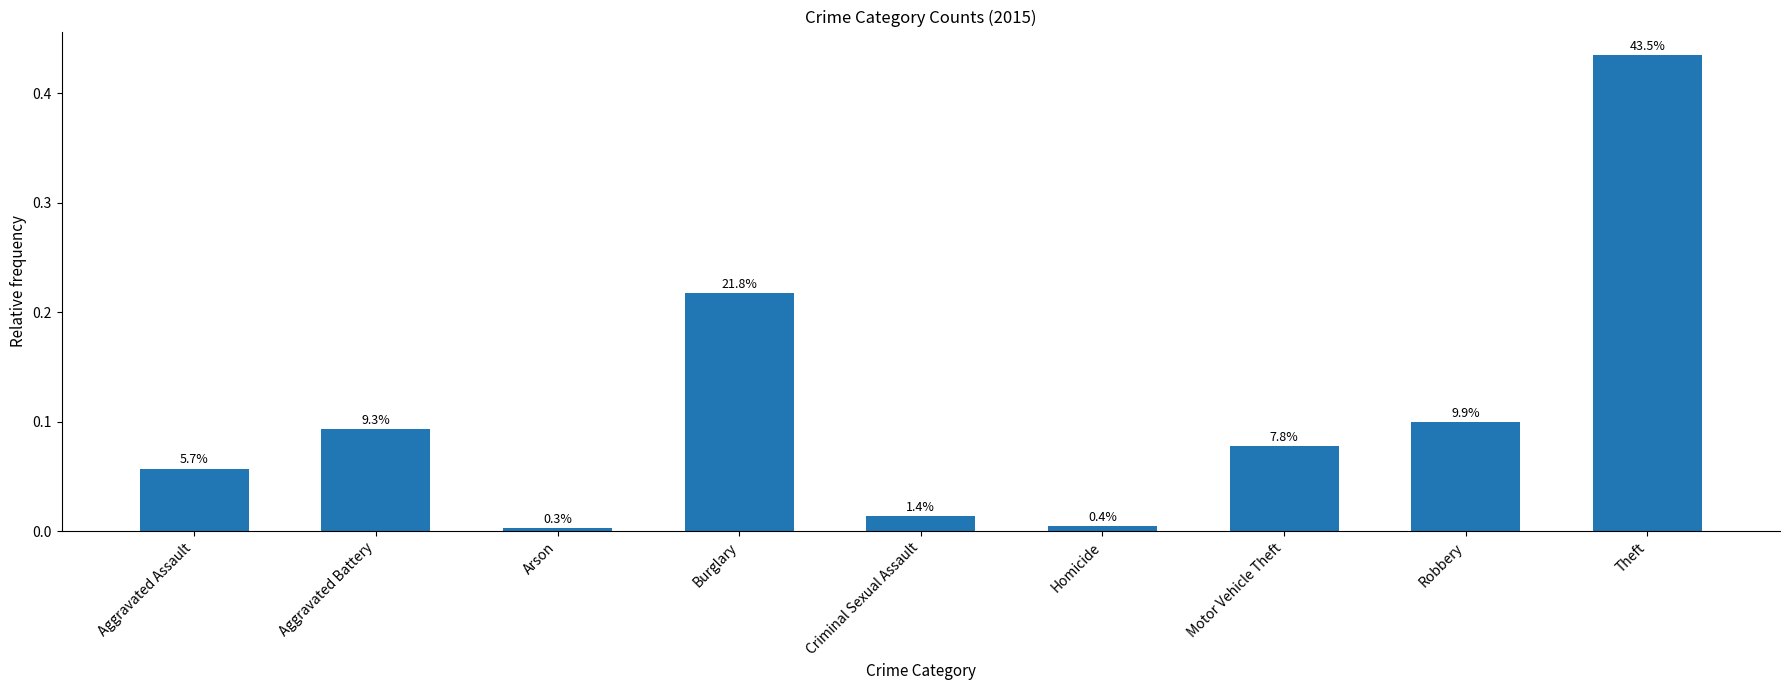

Are the bars grouped side by side (vs. stacked)?

No